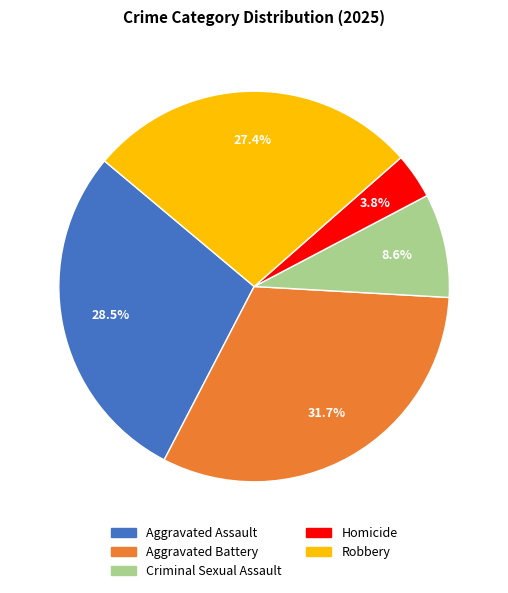

Which has a higher value, Robbery or Aggravated Battery?

Aggravated Battery